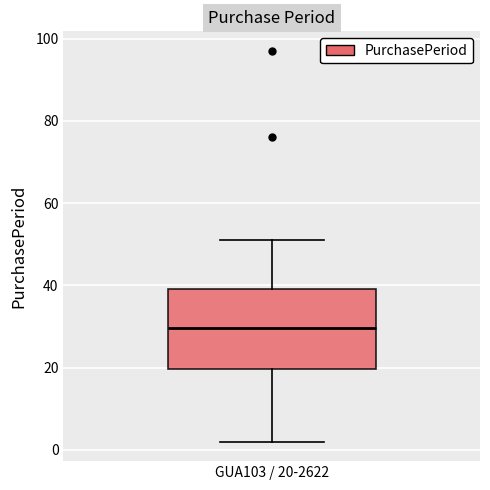

Where is the lower edge of the box for GUA103 / 20-2622 on the y-axis? The values are not printed on the chart, so give them approximately, as read against the axis.

20